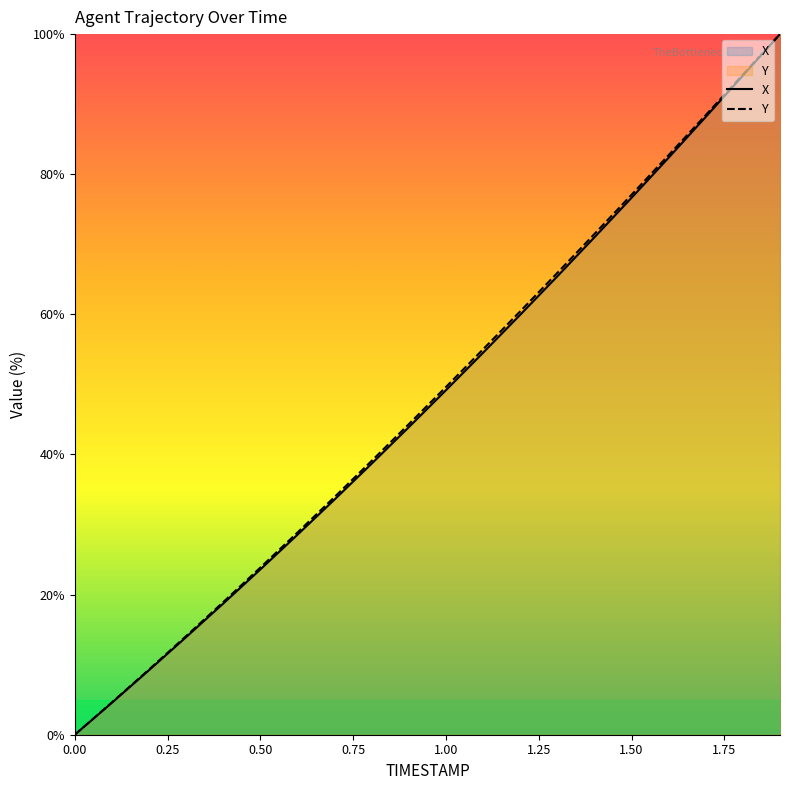

Is the value of X at 1.7 greater than the value of Y at 1.3?

Yes